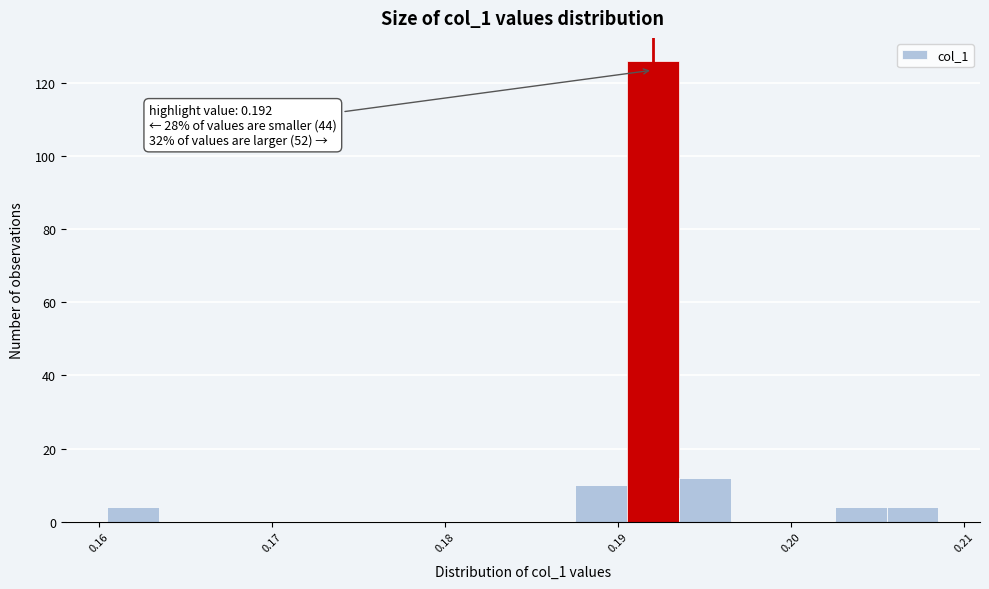

Around what value on the x-axis is the tallest bar? Give the approximate position of its centre, as read against the axis.

0.192